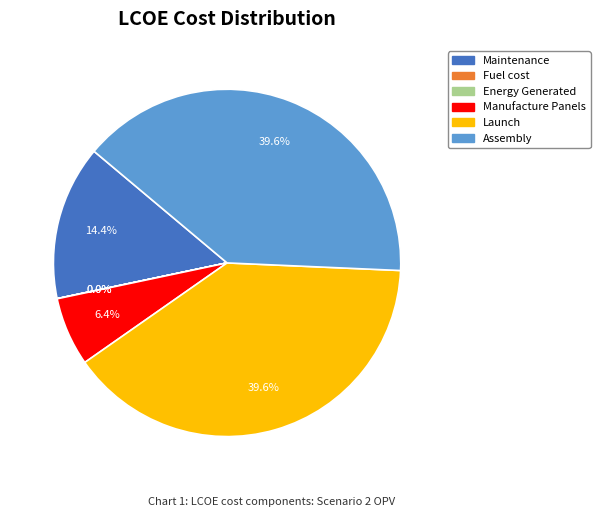

Does Assembly account for over 50% of the chart?

No